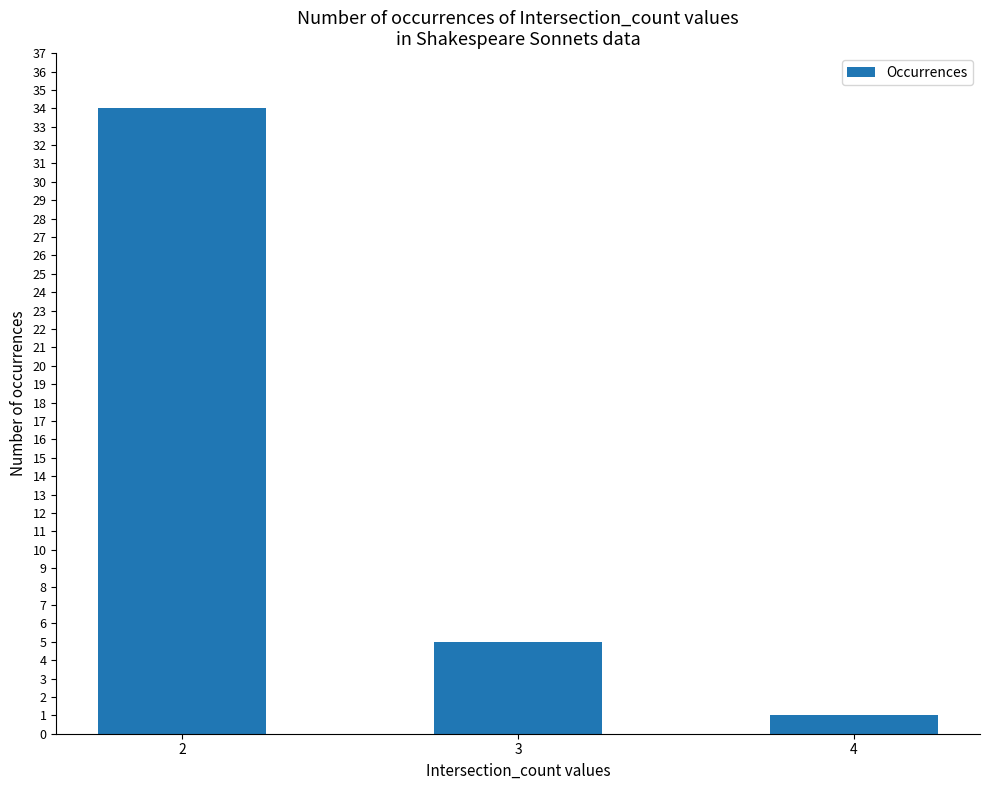

Reading left to right, transcribe all the data shown in this chart.

2=34	3=5	4=1